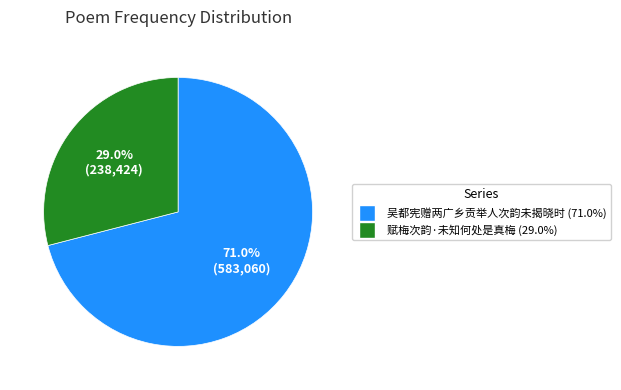

Approximately how many times larger is the value at 赋梅次韵·未知何处是真梅 compared to 吴都宪赠两广乡贡举人次韵未揭晓时?

0.4